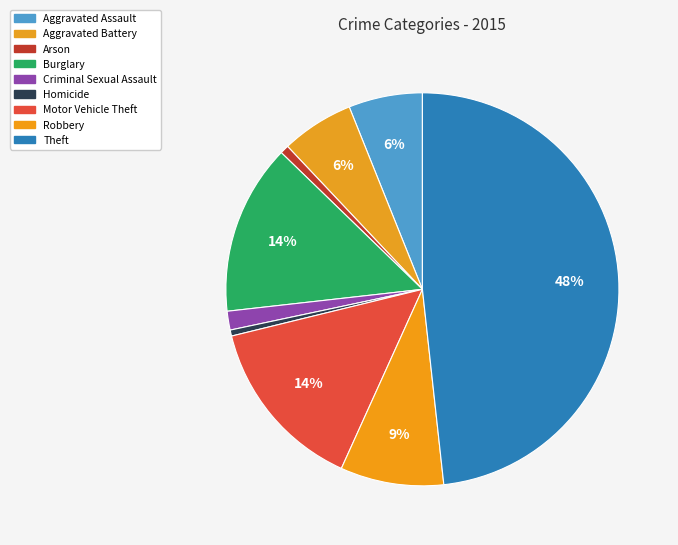

How many slices are in this pie chart?

9